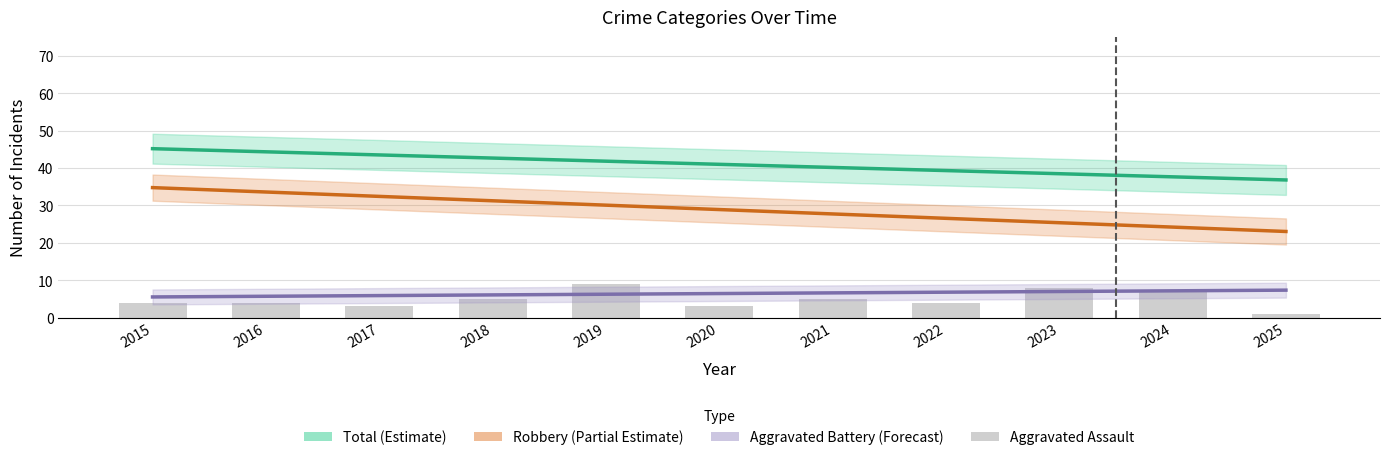

Which series has the largest total across all categories?

Total (Estimate)